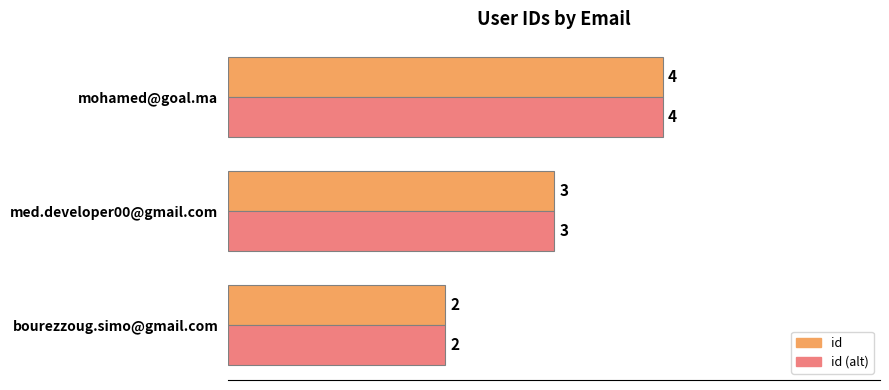

Count the number of data series in this chart.

2